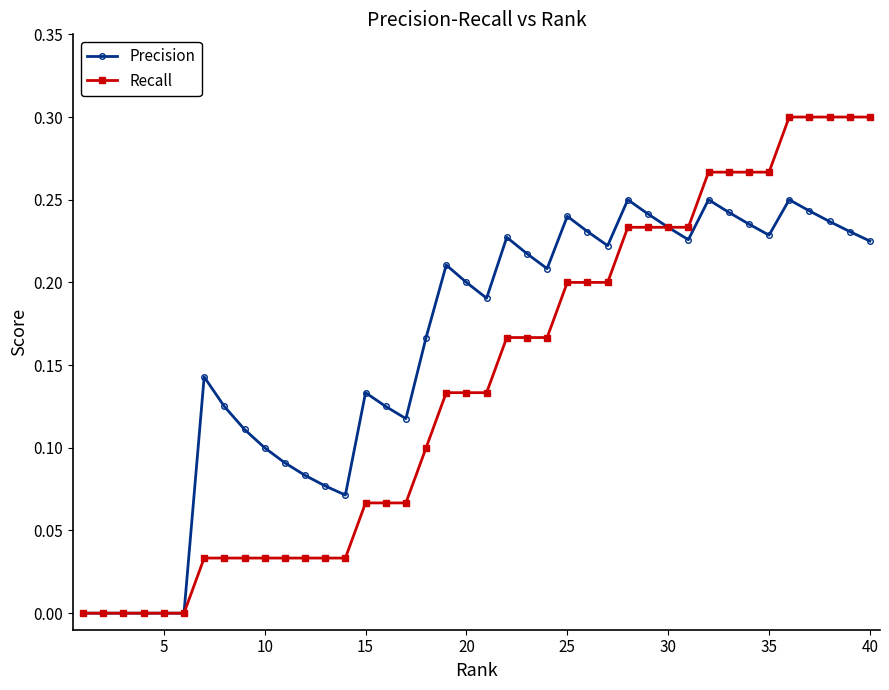

Which series has the largest total across all categories?

Precision